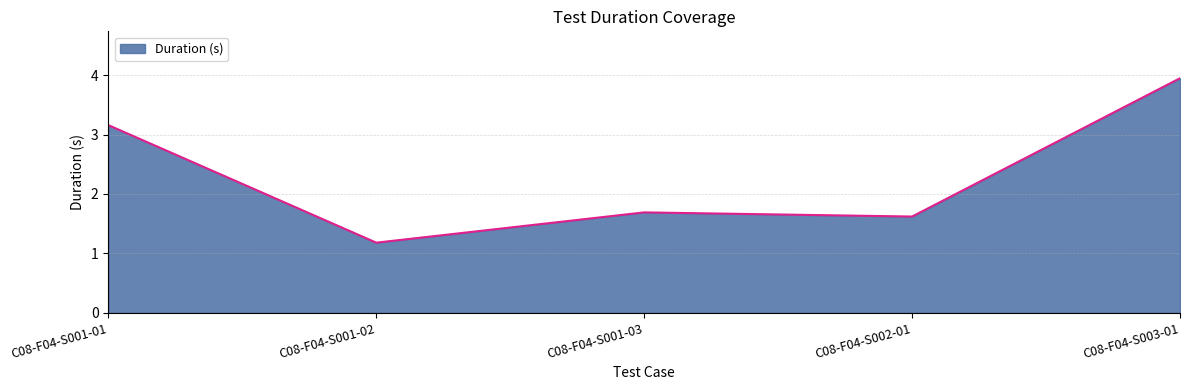

What is the minimum value shown in the chart?

1.2